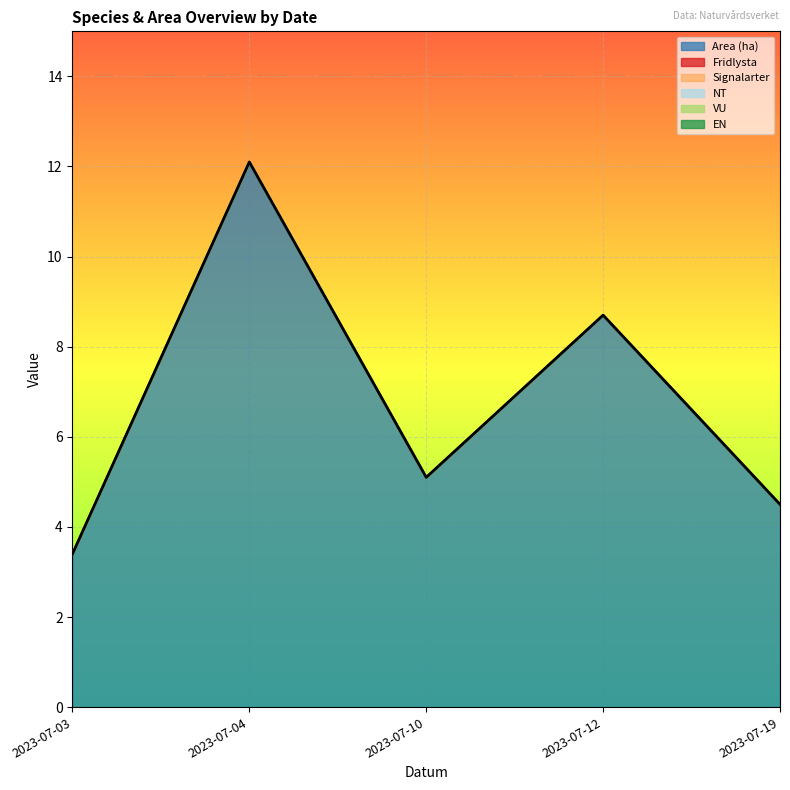

List the series in order of their peak value, lowest first.

Fridlysta, Signalarter, NT, VU, EN, Area (ha)